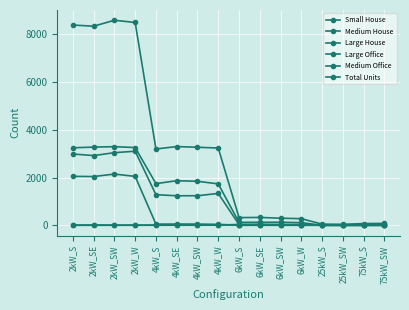

At which category does the chart reach its minimum across all series?

6kW_S